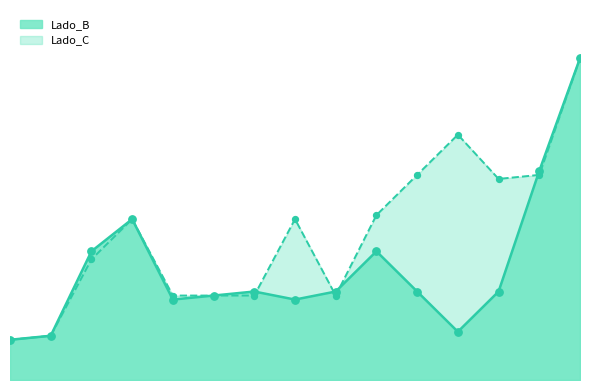

Which series has the widest spread of Y values?

Lado_B